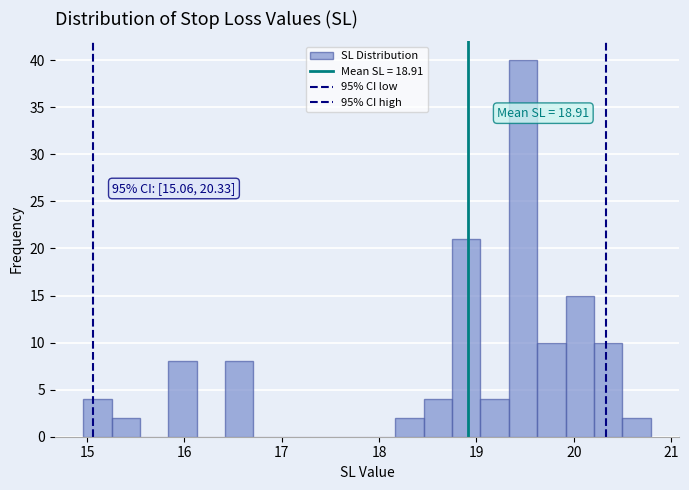

Read against the x-axis, roughly where is the centre of the tallest bar?

19.5